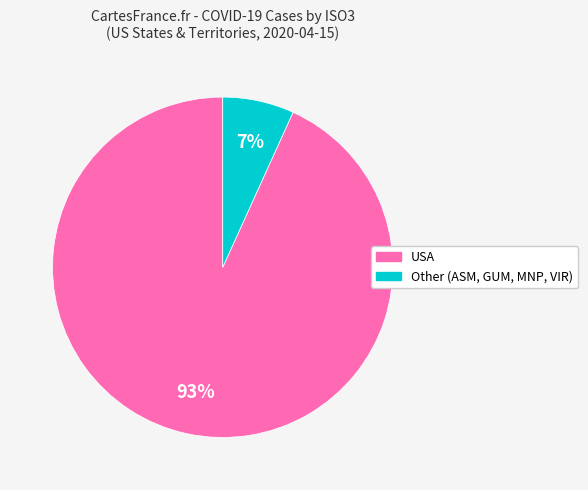

True or false: USA accounts for 82% of the total.

False